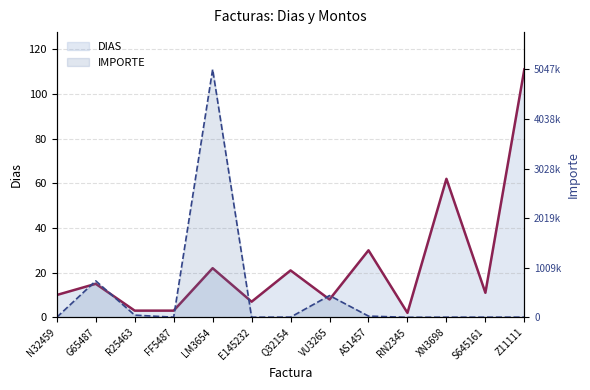

The DIAS series shows 21.0 at Q32154. True or false?

True